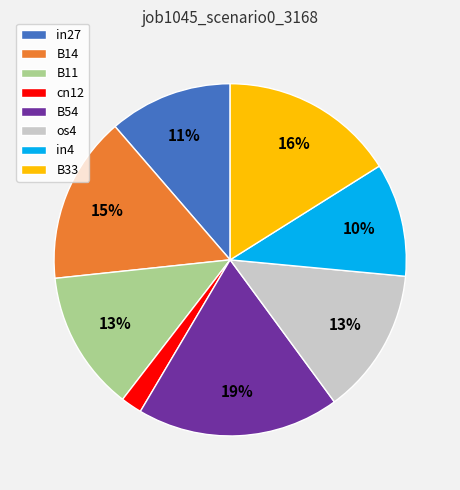

Which has a higher value, in27 or B54?

B54